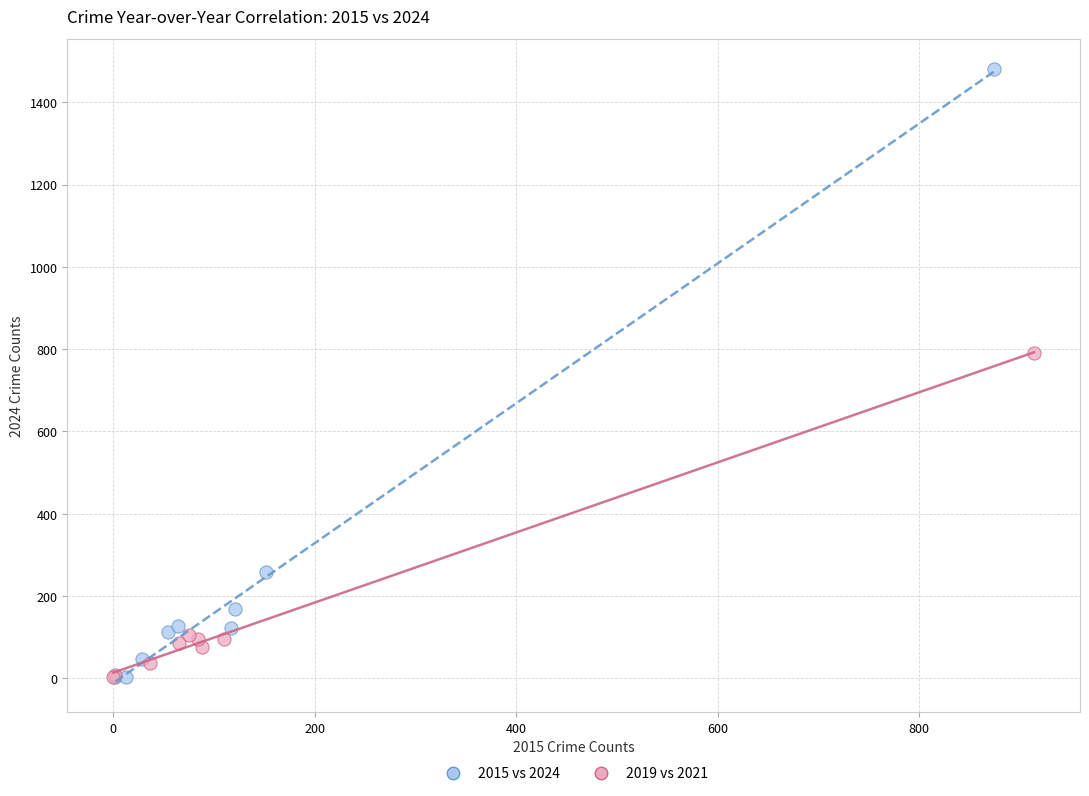

Which series has the widest spread of Y values?

2015 vs 2024